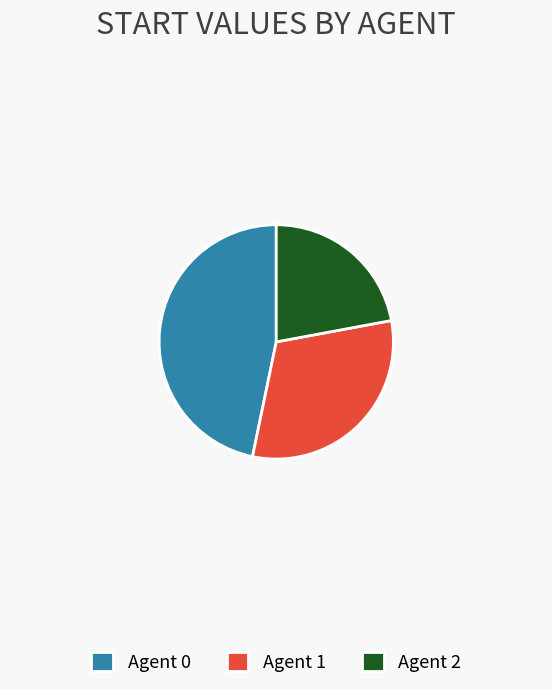

What is the ratio of the value at Agent 0 to the value at Agent 1?

1.5